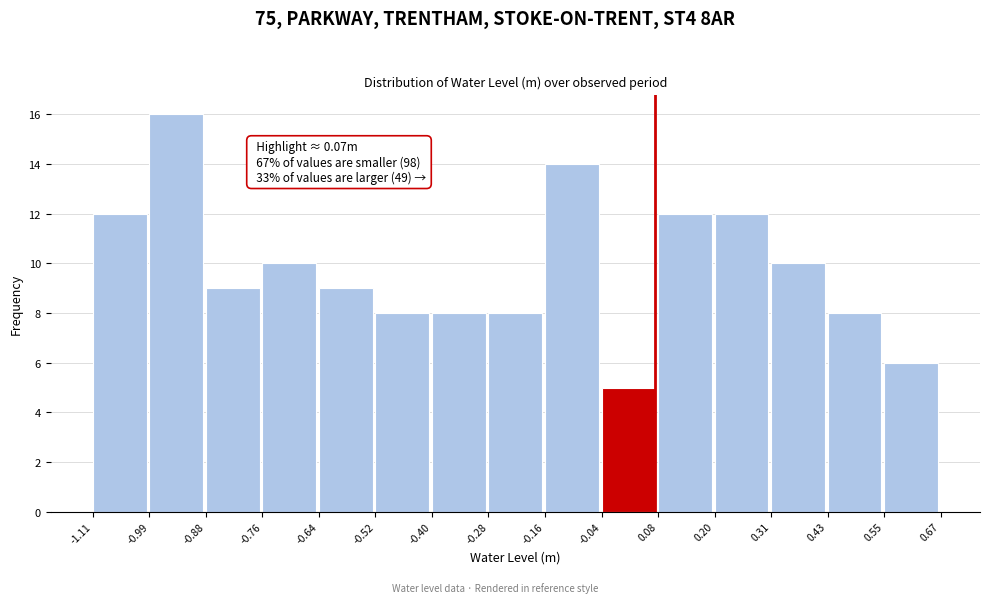

Over which range of the x-axis is the bar tallest?

-0.99 to -0.88